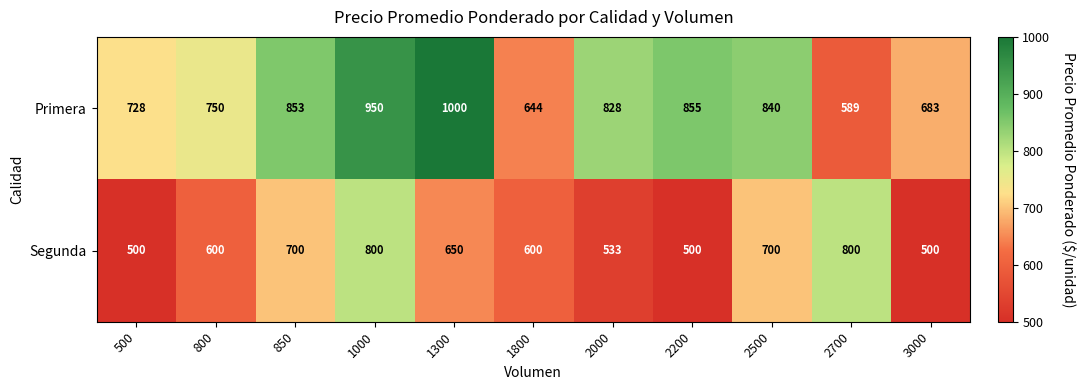

The Segunda series shows 944 at 850. True or false?

False